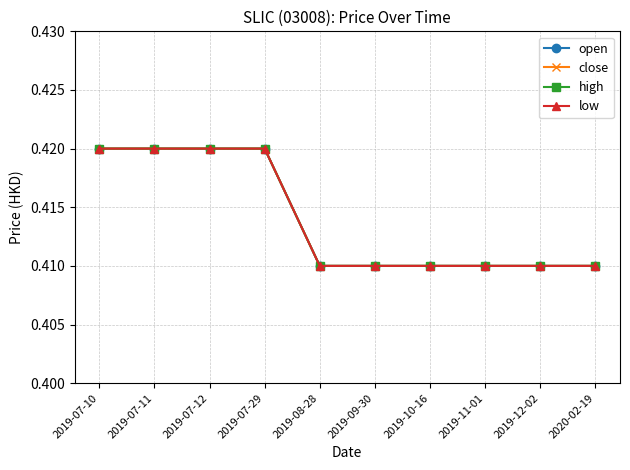

What is the label of the 5th point from the left?

2019-08-28